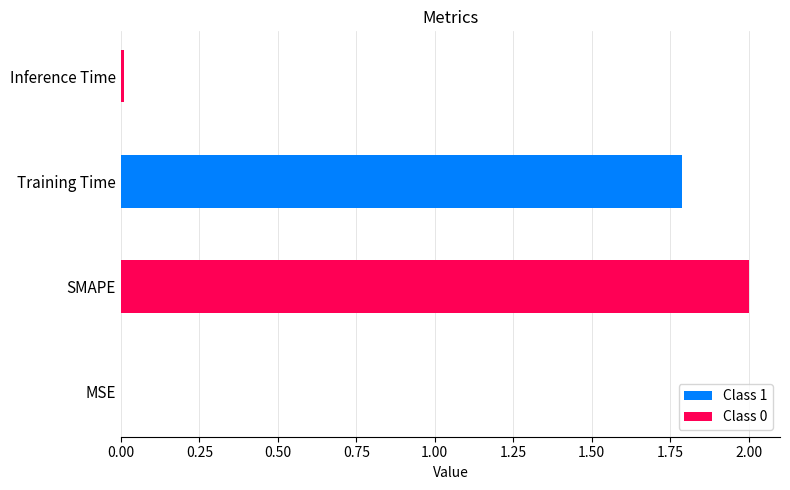

What is the greatest value displayed?

2.0